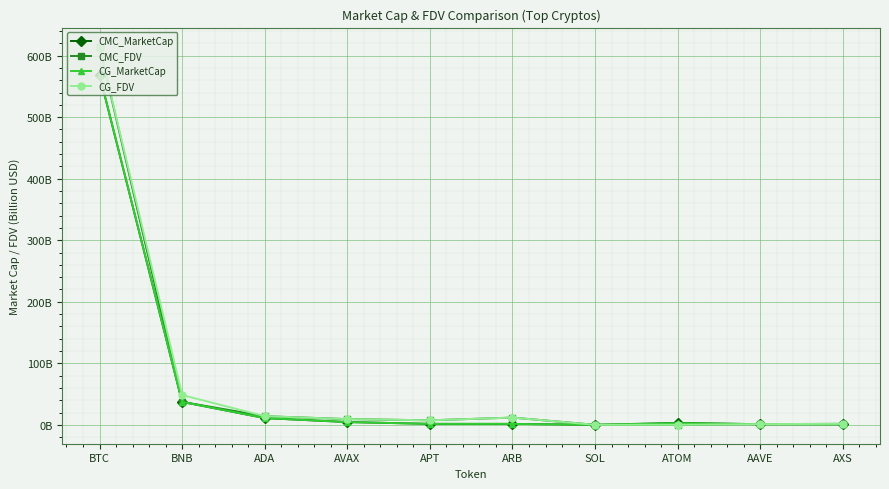

Does the chart have visible grid lines?

Yes